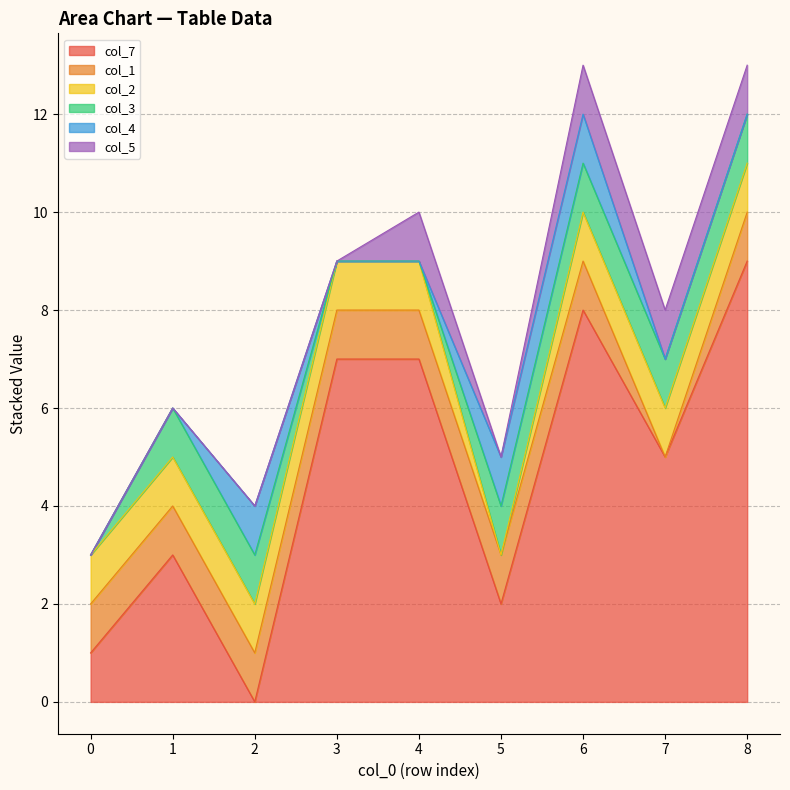

What are all the series names shown in the legend?

col_7, col_1, col_2, col_3, col_4, col_5